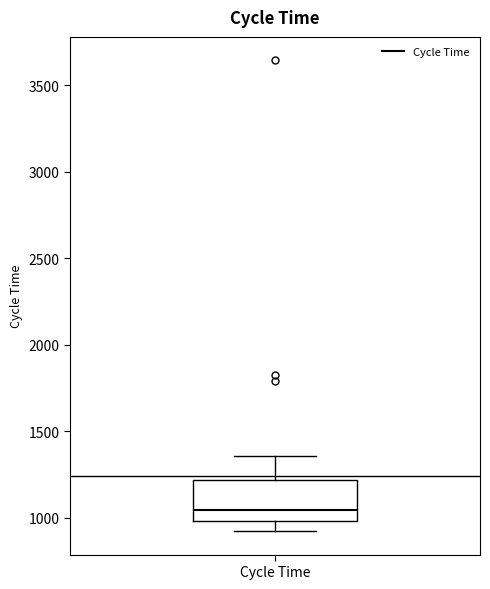

Read this box plot against the y-axis: the position of the median line, the range covered by the box, and the ends of both whiskers. The values are not printed on the chart, so give them approximately, as read against the axis.

median 1050, box 1000 to 1200, whiskers 900 to 1350